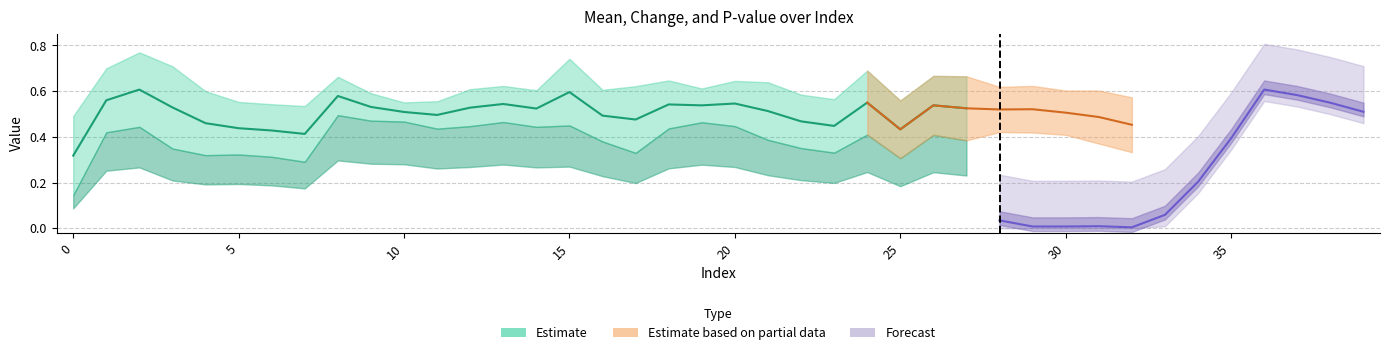

True or false: mean and chg intersect in this chart.

False